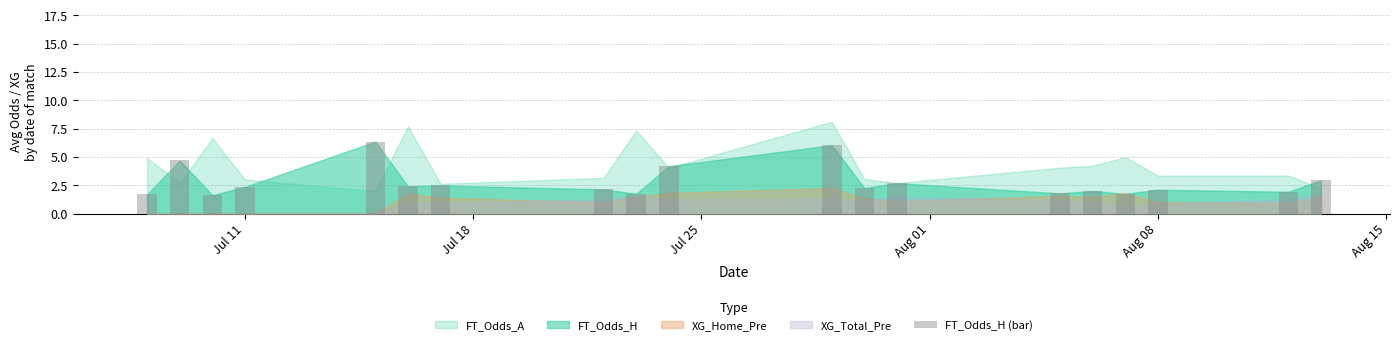

What is the minimum value shown in the chart?

1.6